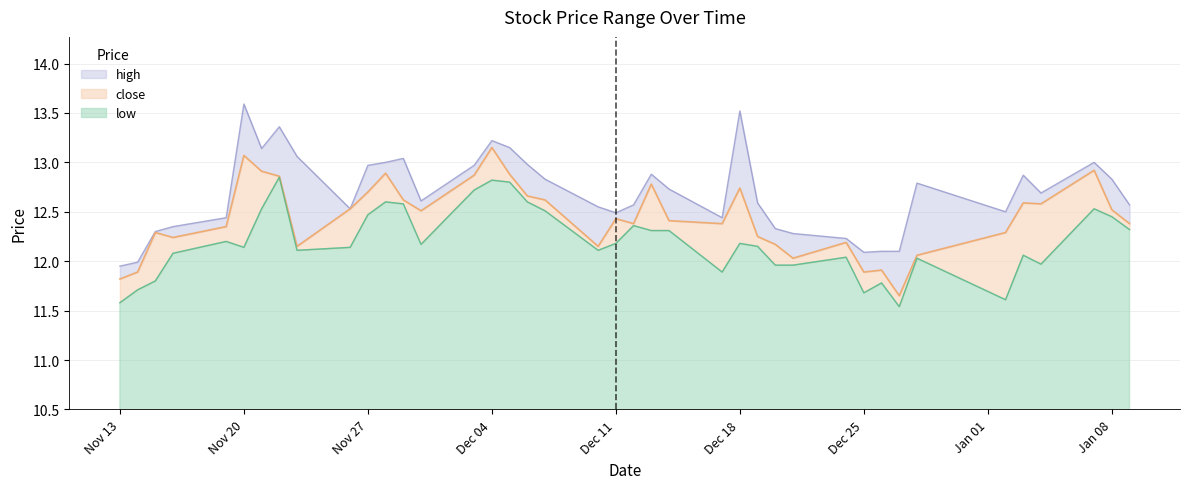

The low series shows 12.5 at Nov 27. True or false?

True